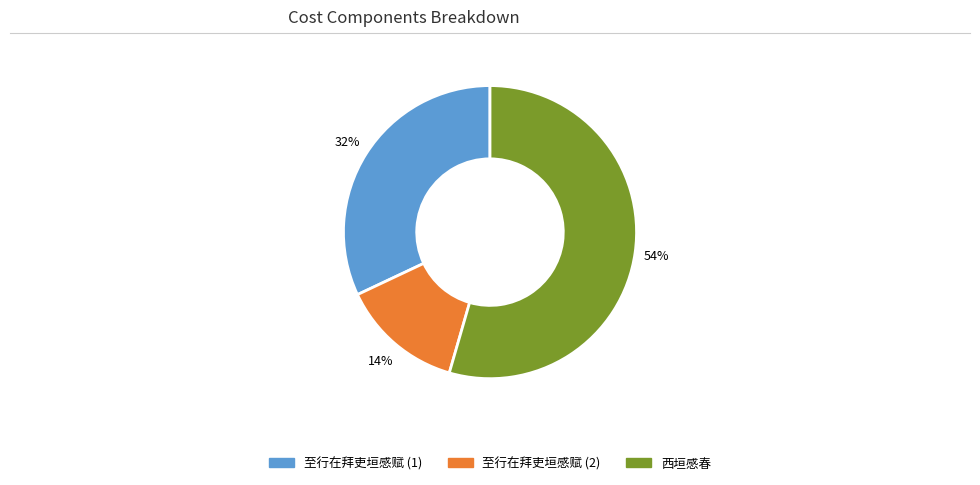

The 至行在拜吏垣感赋 (1) slice represents 17% of the pie. True or false?

False